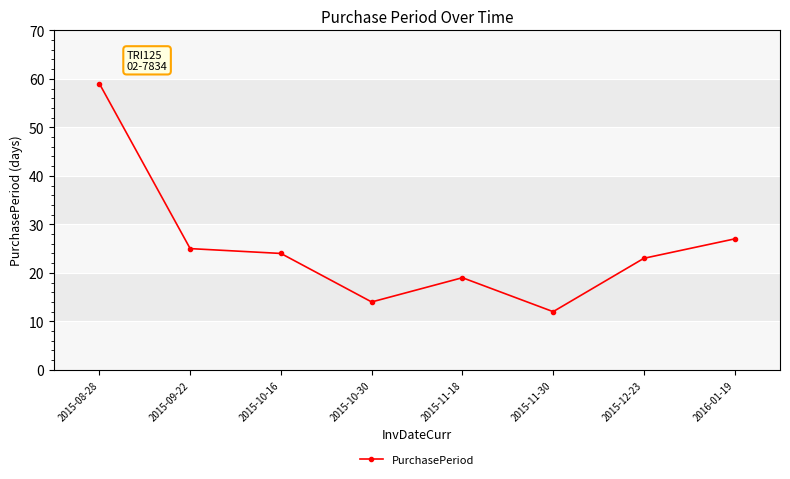

At which label is the value closest to 35?

2016-01-19